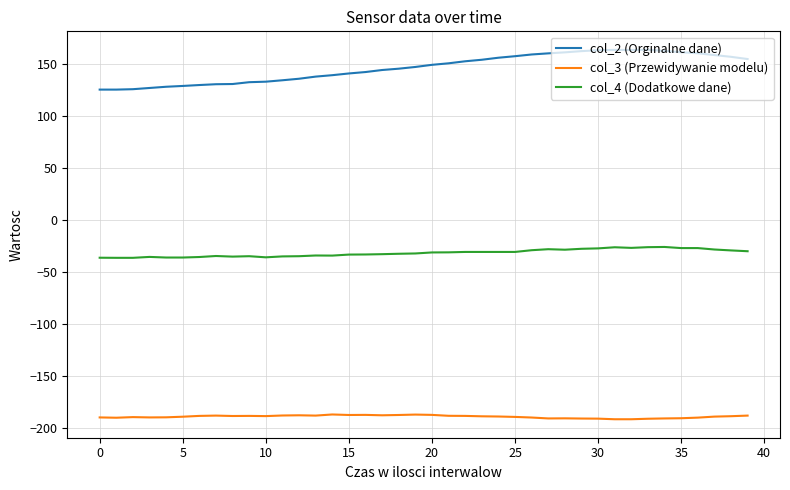

What is the average value of the col_2 (Orginalne dane) series?

146.8